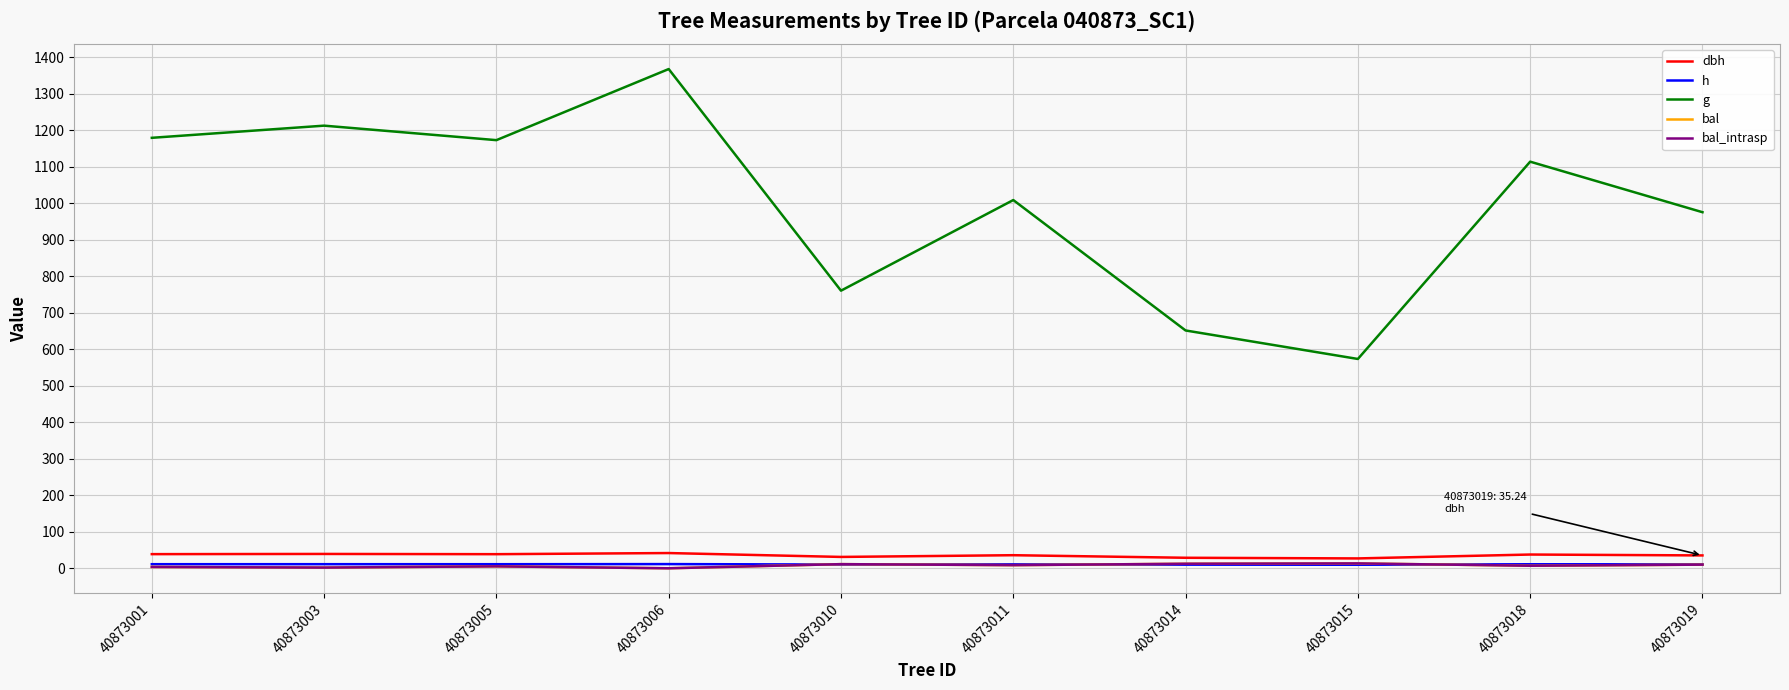

Does the chart have visible grid lines?

Yes